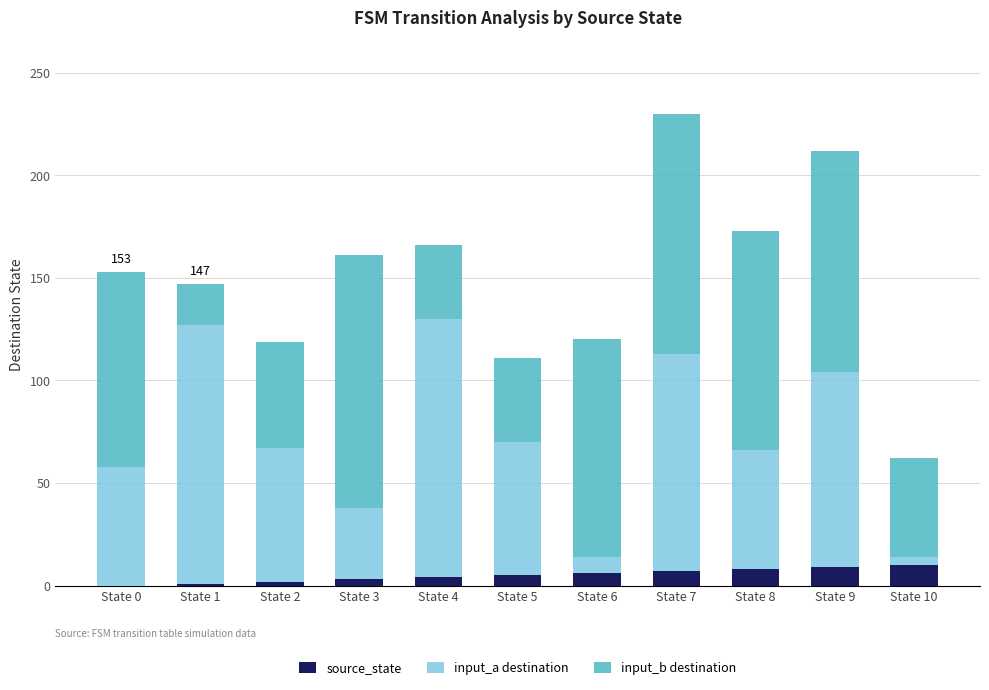

What is the highest value of the source_state series?

10